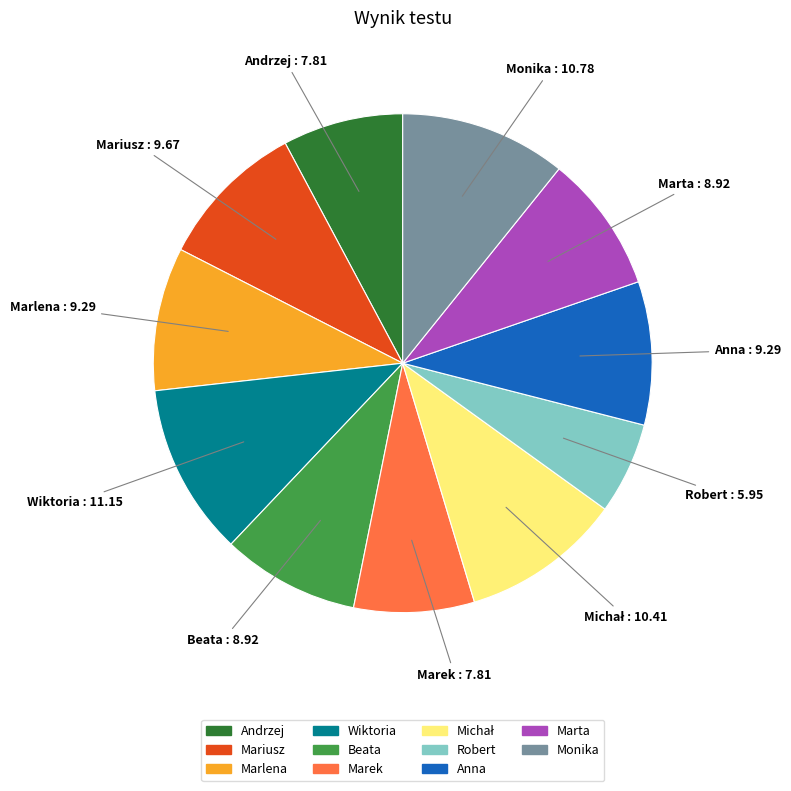

How many slices are in this pie chart?

11